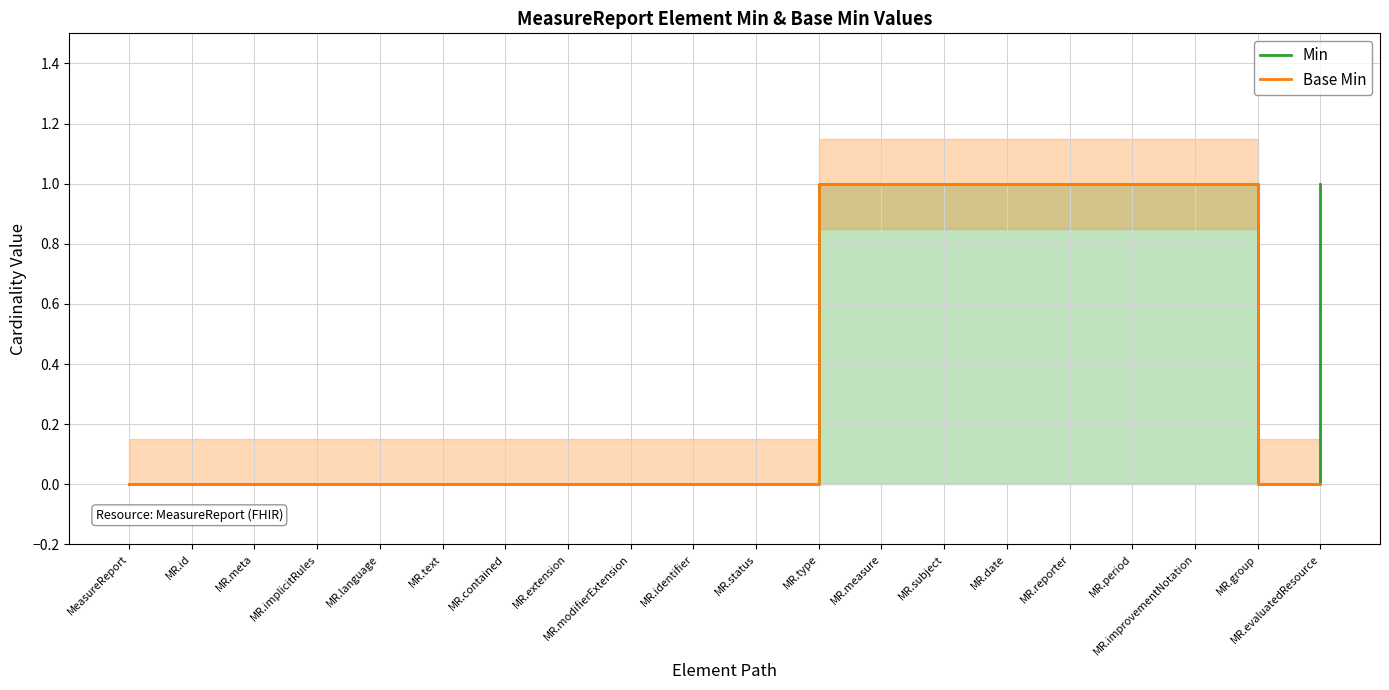

Where is Min nearest to the value 0?

MeasureReport